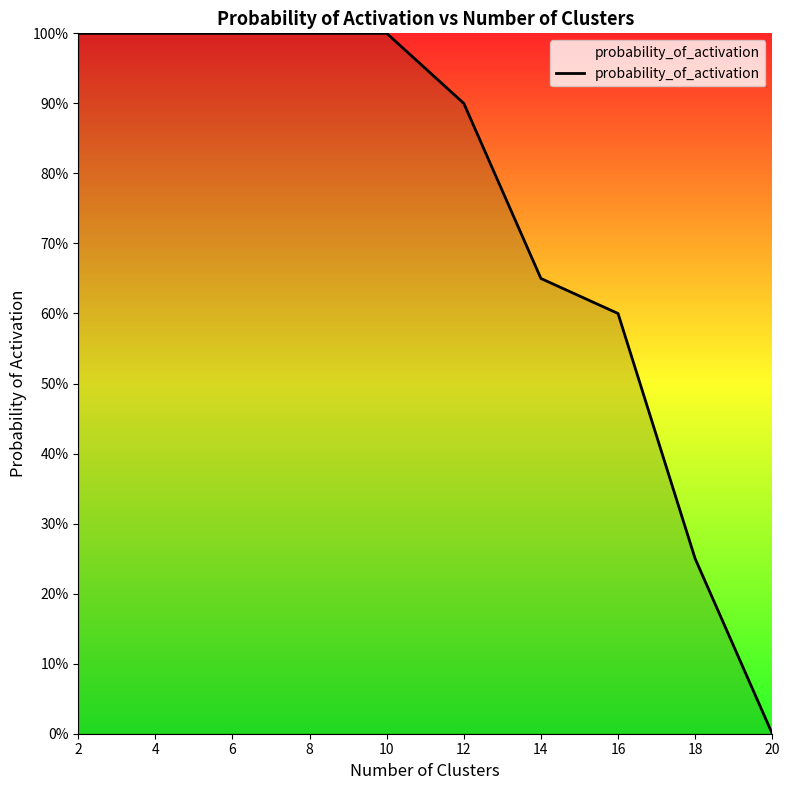

Does the chart display data point markers on the line(s)?

No